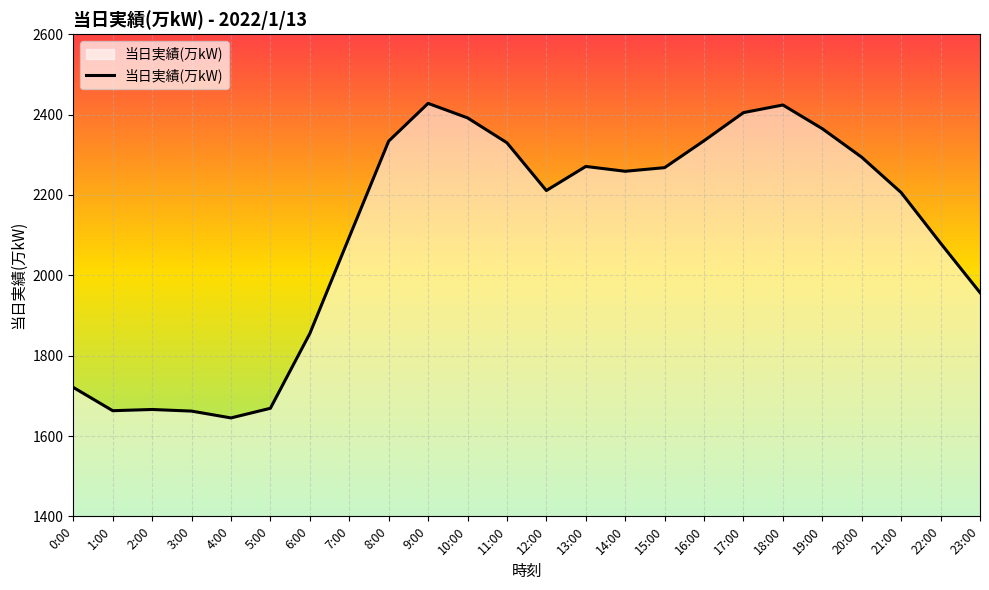

What is the greatest value displayed?

2428